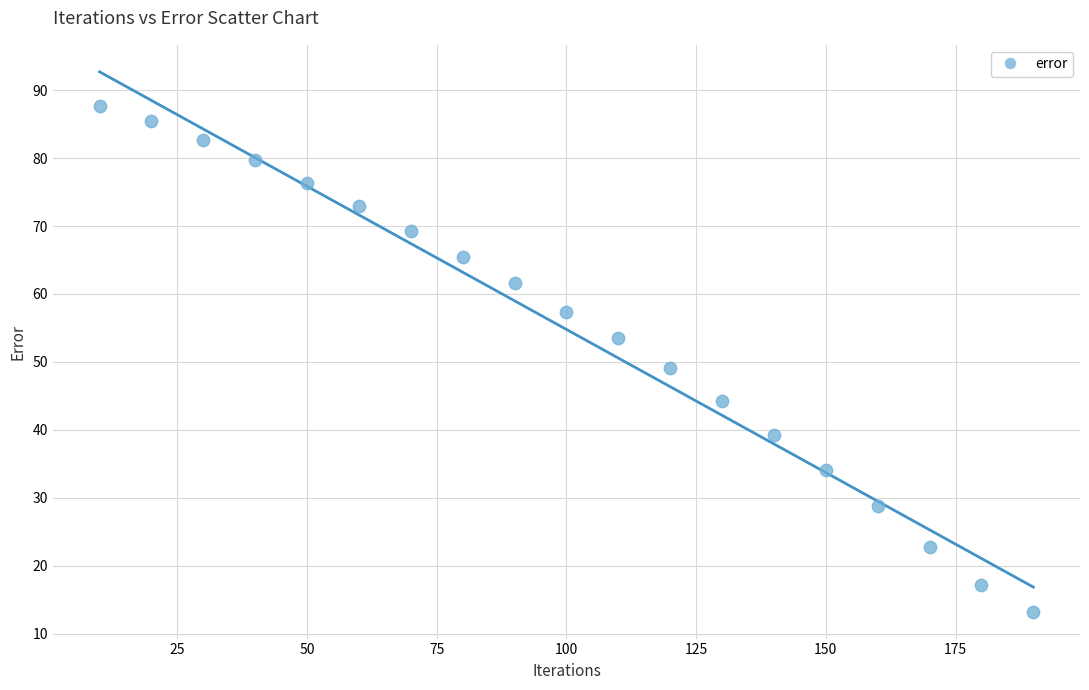

What is the range of Y values (max minus min)?

74.5